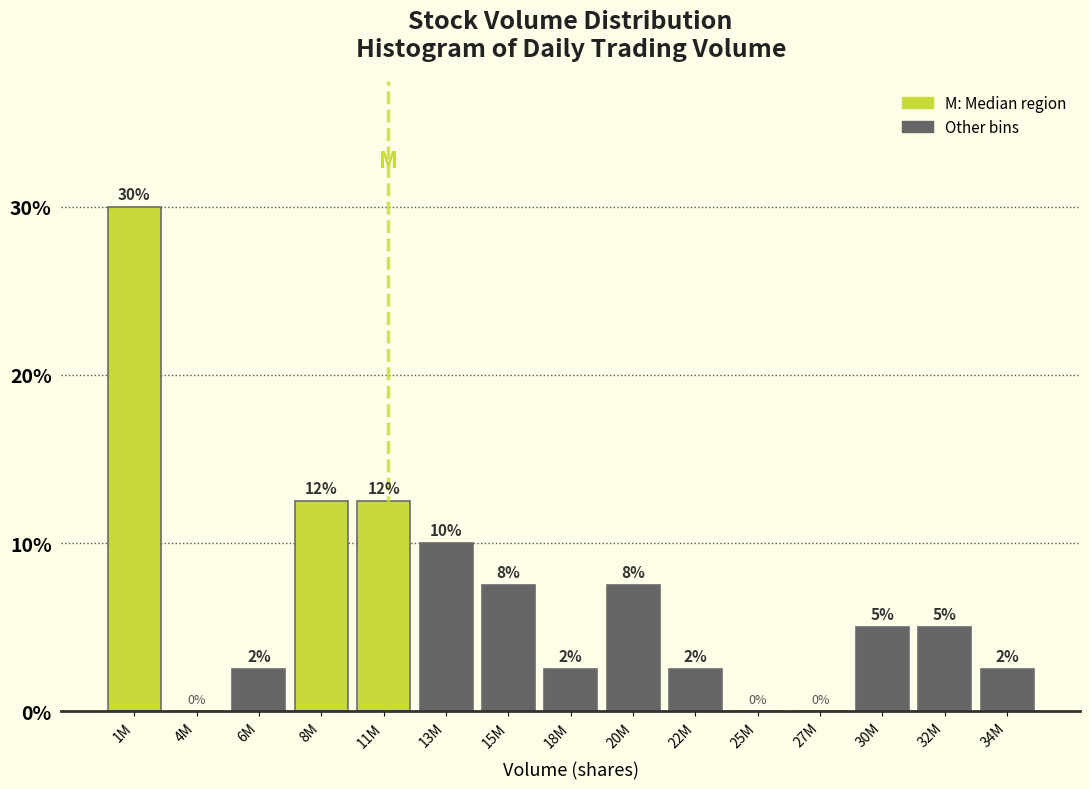

Are the bars horizontal?

No